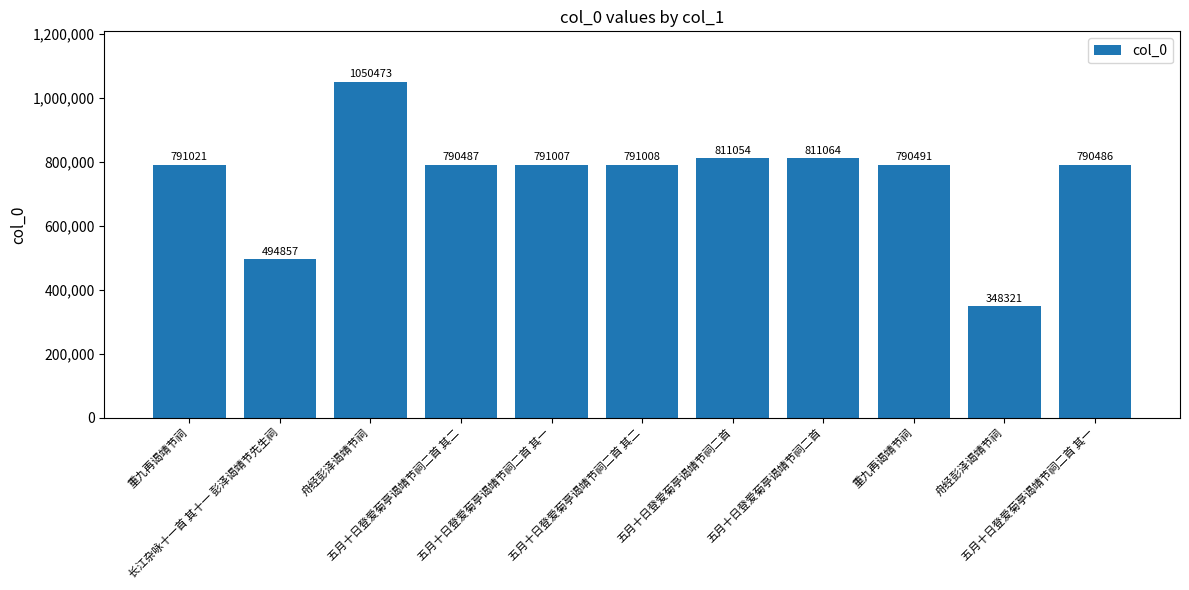

What is the difference between the maximum and minimum values?

702152